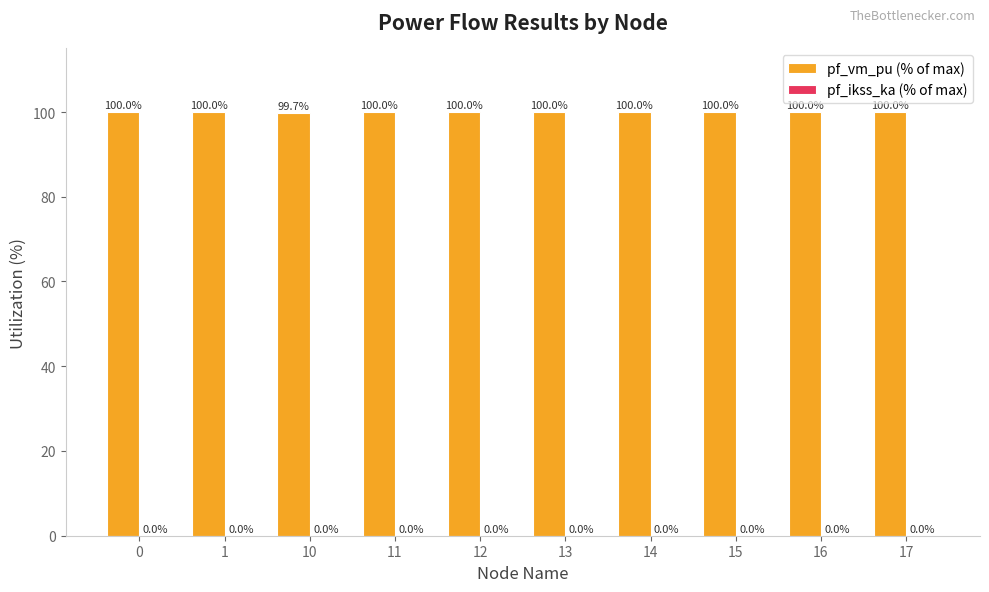

What is the sum of all values?

999.7